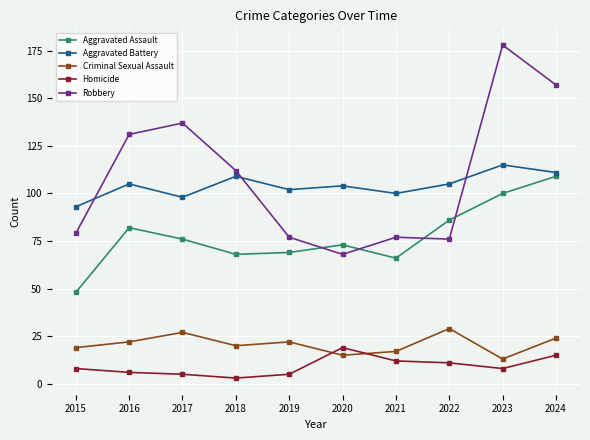

List the series in order of their peak value, highest first.

Robbery, Aggravated Battery, Aggravated Assault, Criminal Sexual Assault, Homicide